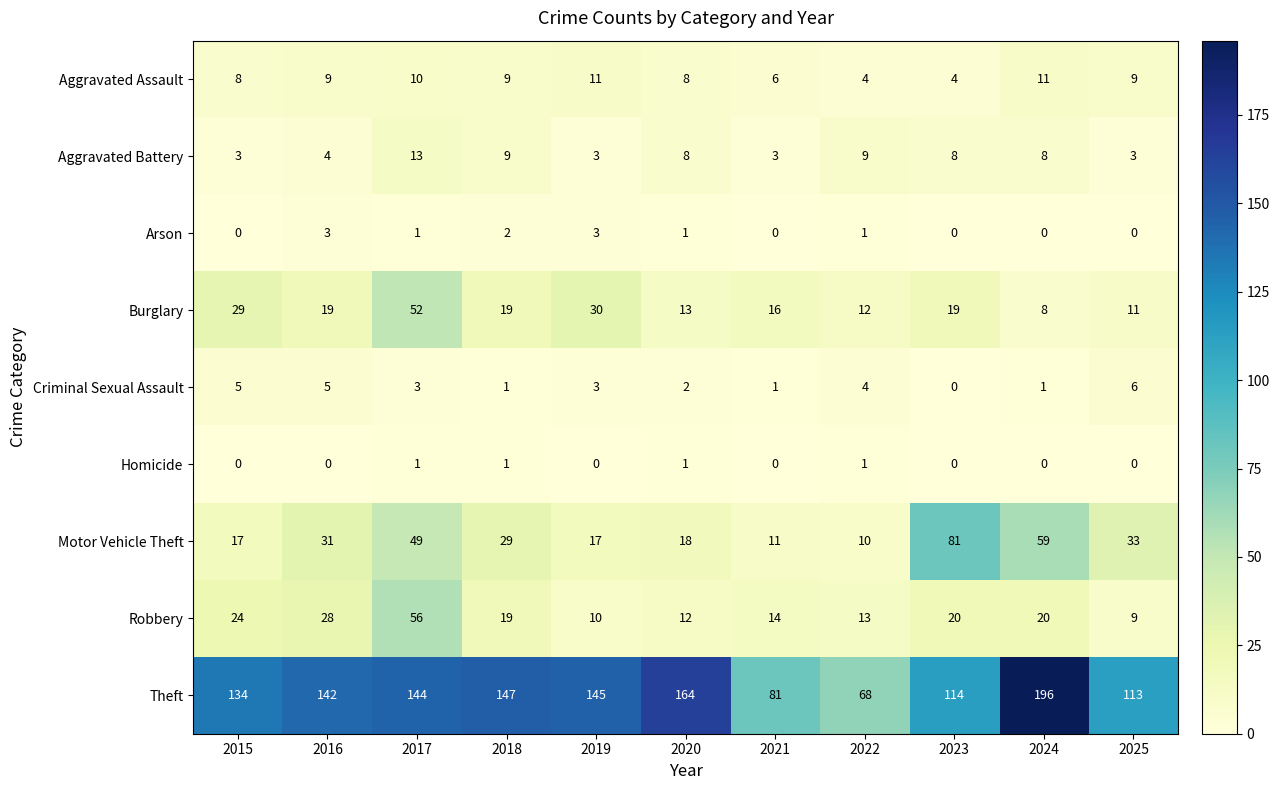

True or false: Burglary has a value of 19 at 2023.

True